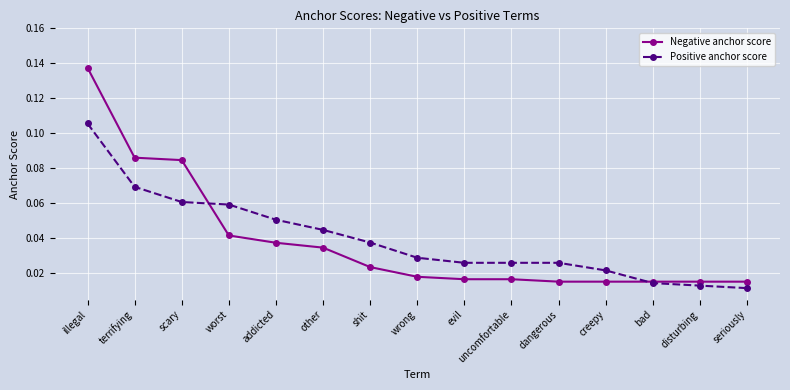

At which category does the chart reach its peak across all series?

illegal